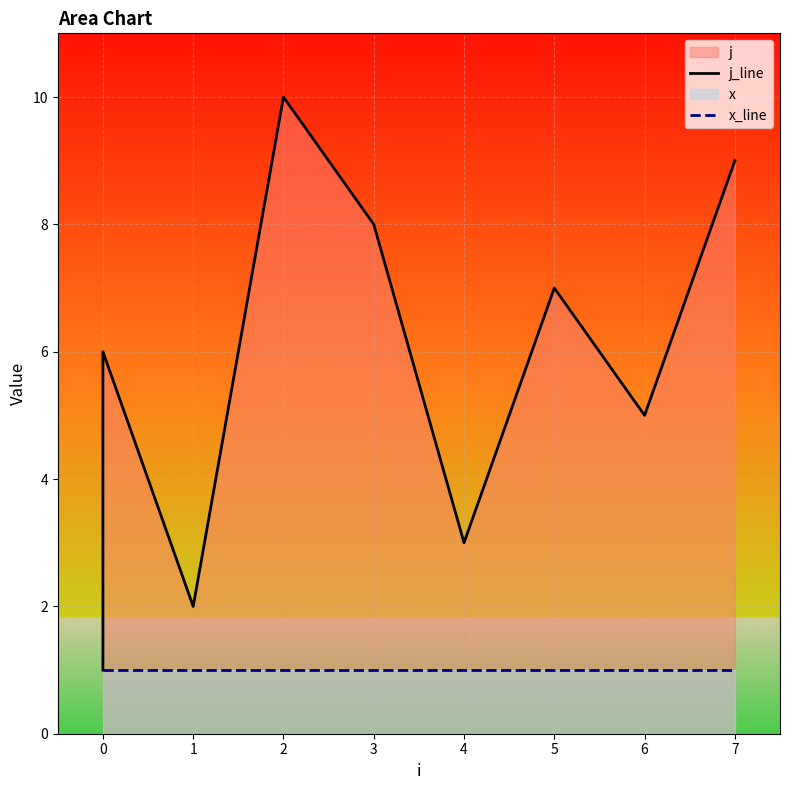

True or false: x_line and j_line cross at least once.

False